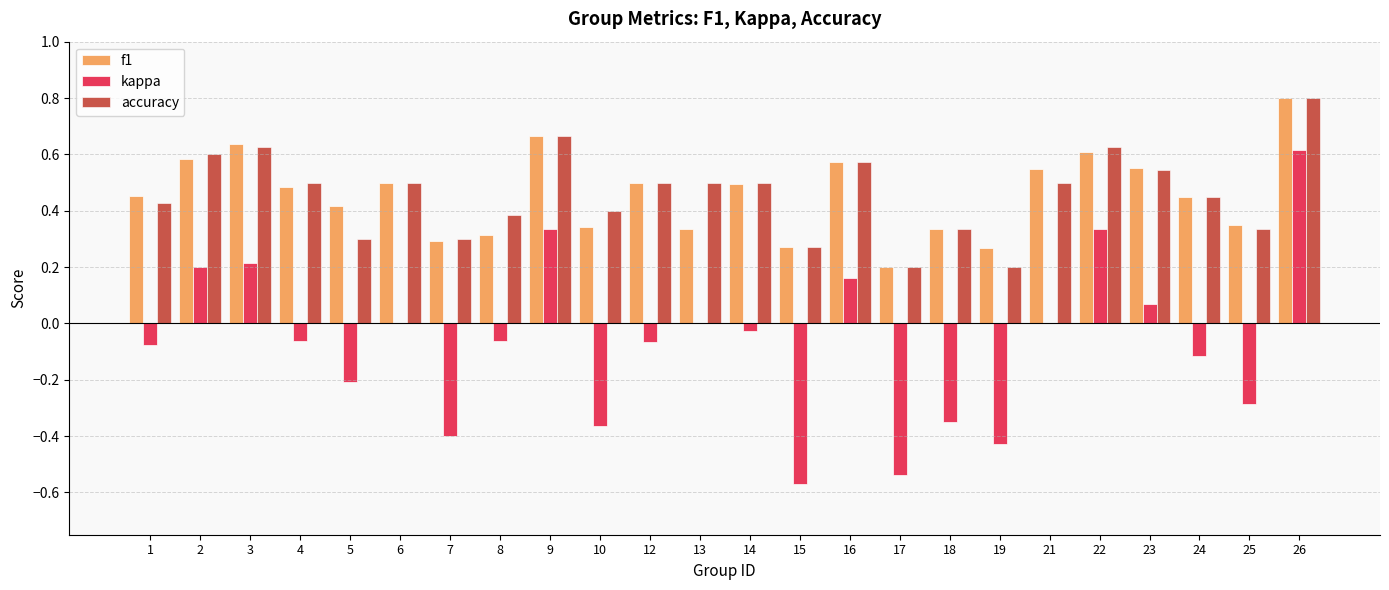

The f1 series shows 0.4 at 7. True or false?

False